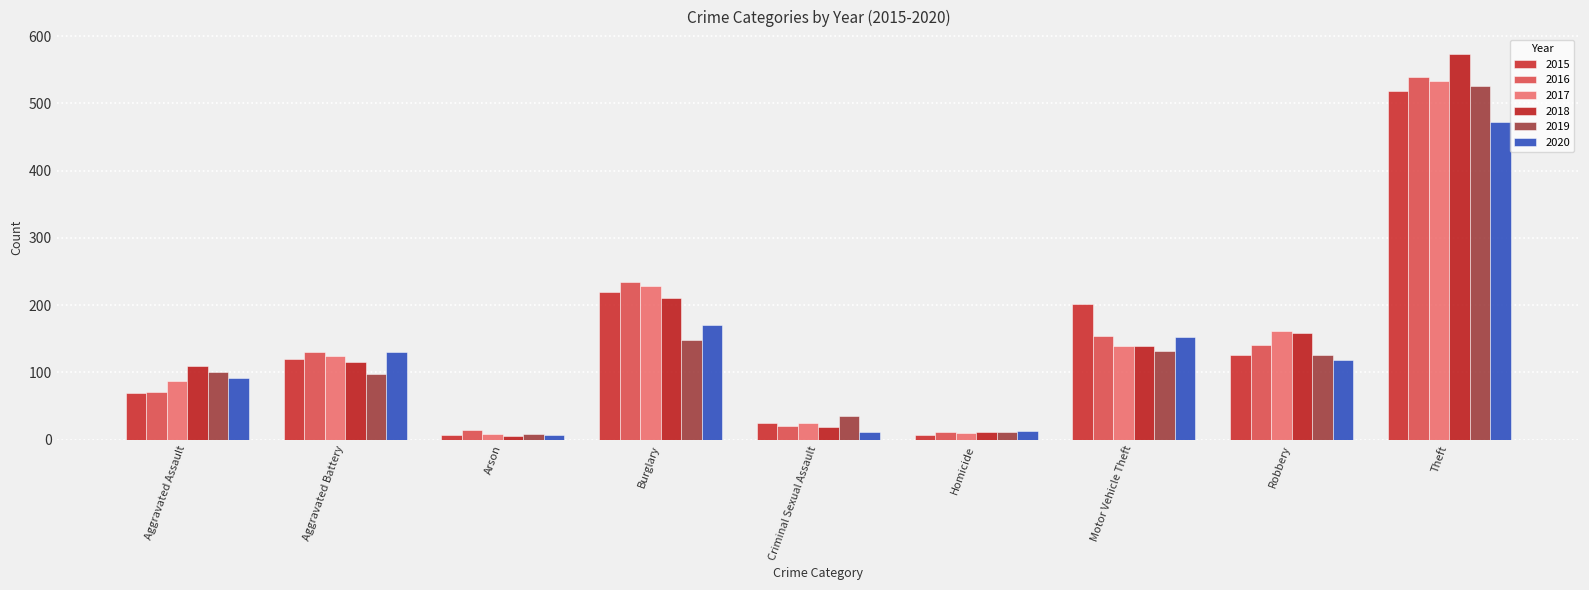

How many categories are shown in the chart?

9